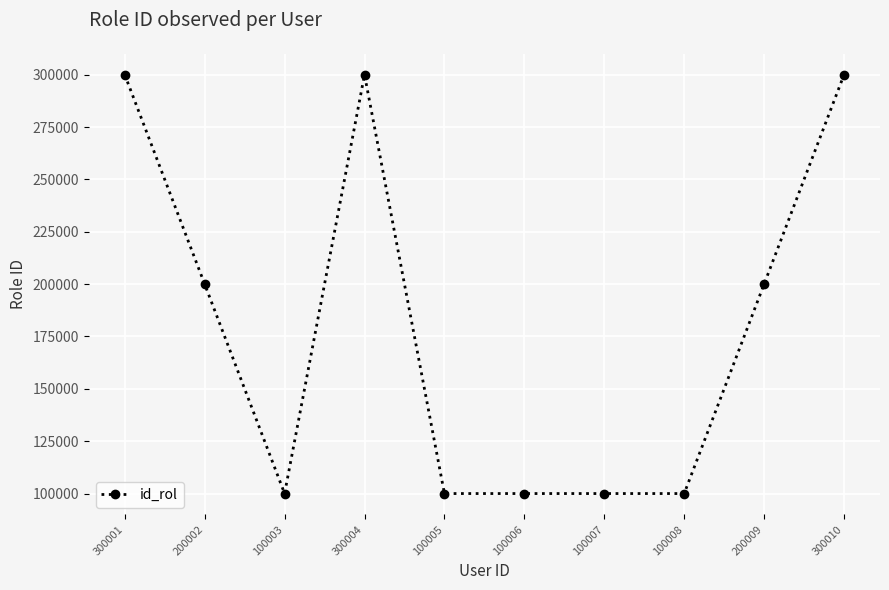

What position from the right is 300004?

7